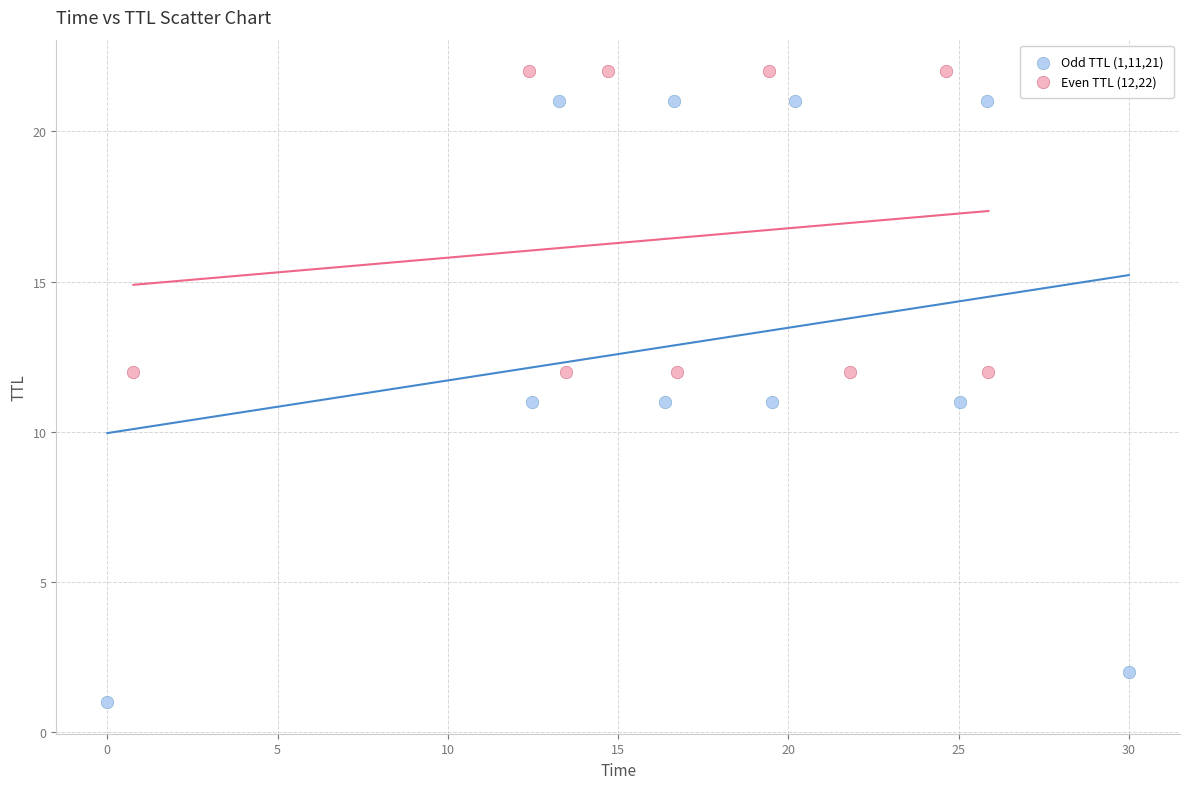

Which series has the largest Y range (max minus min)?

Odd TTL (1,11,21)